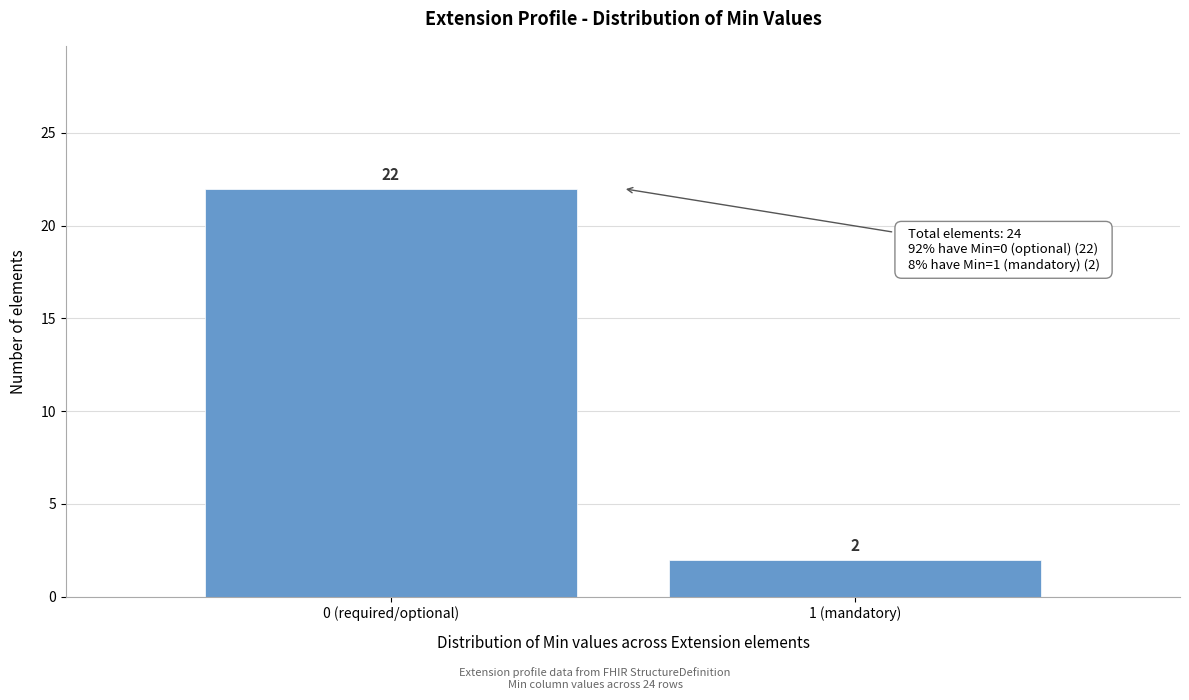

Reading right to left, list all the values displayed in this chart.

1 (mandatory)=2	0 (required/optional)=22